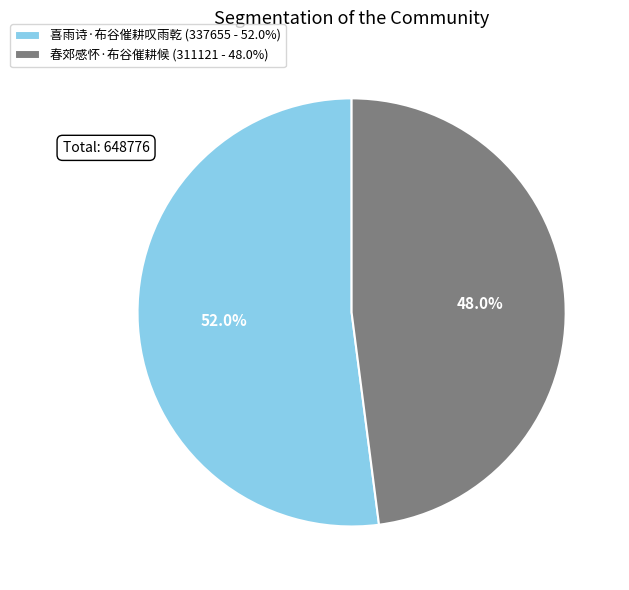

The 春郊感怀·布谷催耕候 slice represents 56% of the pie. True or false?

False